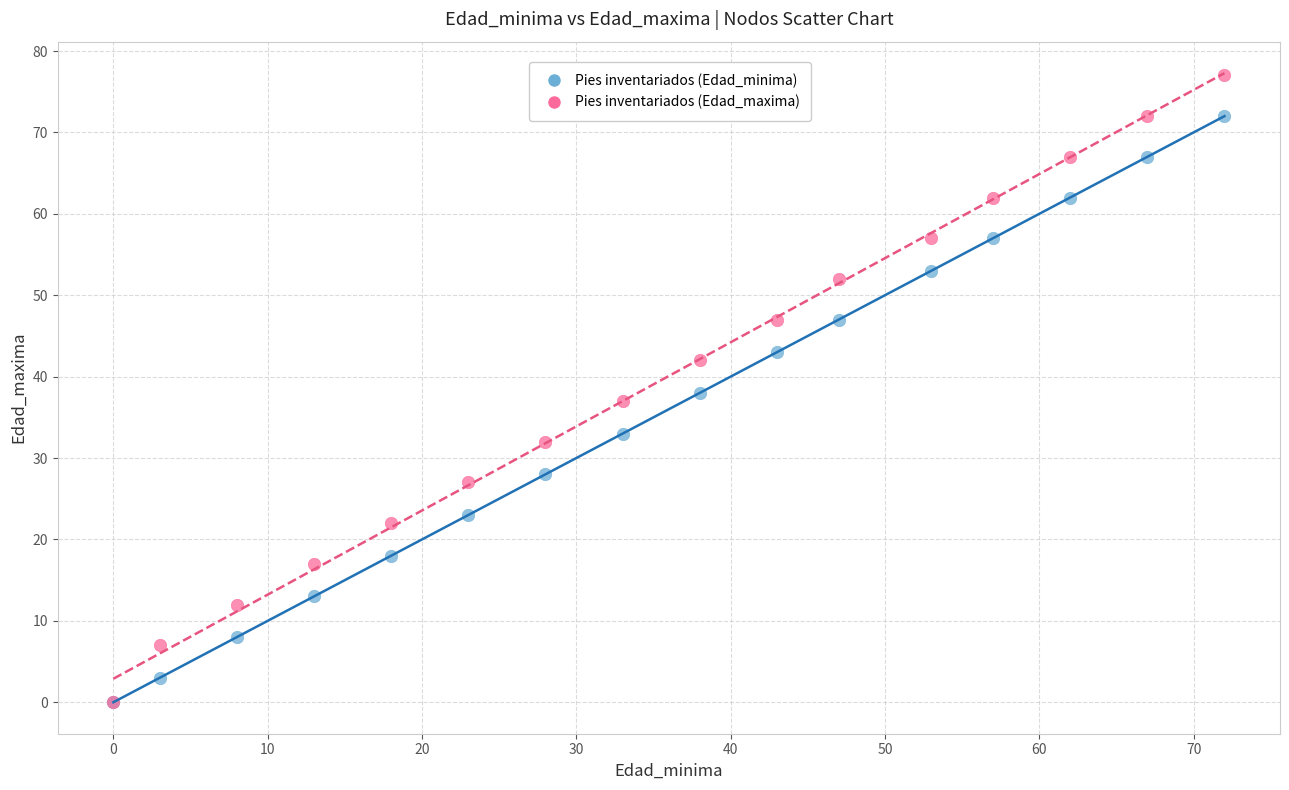

In the Pies inventariados (Edad_minima) series, what Y value is closest to 36?

38